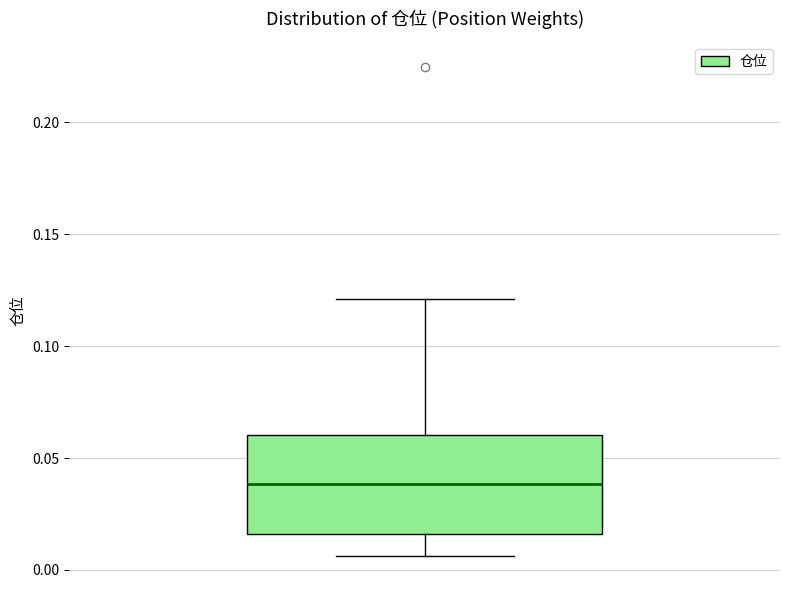

Transcribe this box plot: give where the median line is, the range the box spans, and where the two whiskers end, as read against the y-axis. The values are not printed on the chart, so give them approximately, as read against the axis.

median 0.040, box 0.015 to 0.060, whiskers 0.005 to 0.120